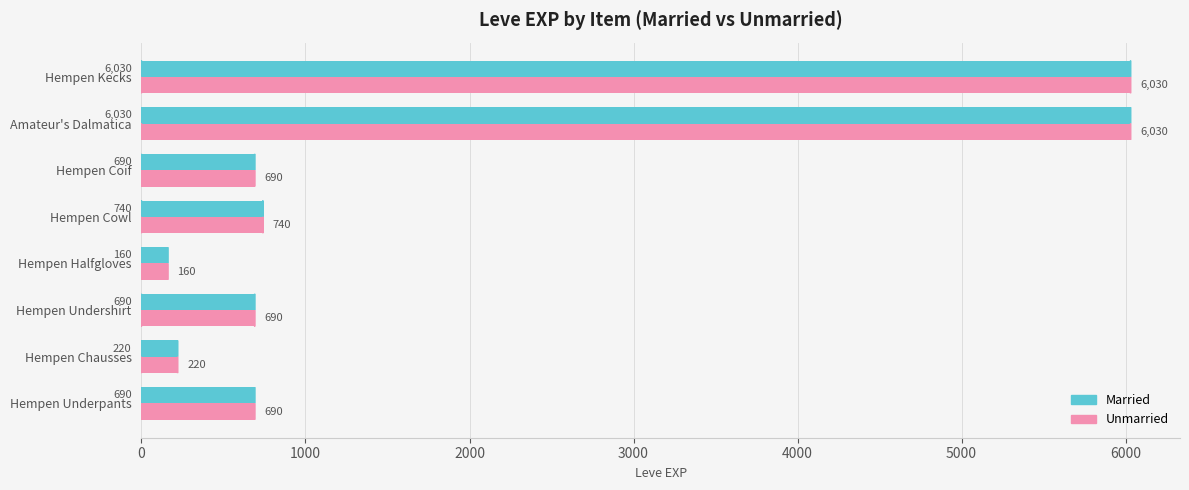

Is the value of Unmarried at Hempen Undershirt greater than the value of Married at Hempen Cowl?

No